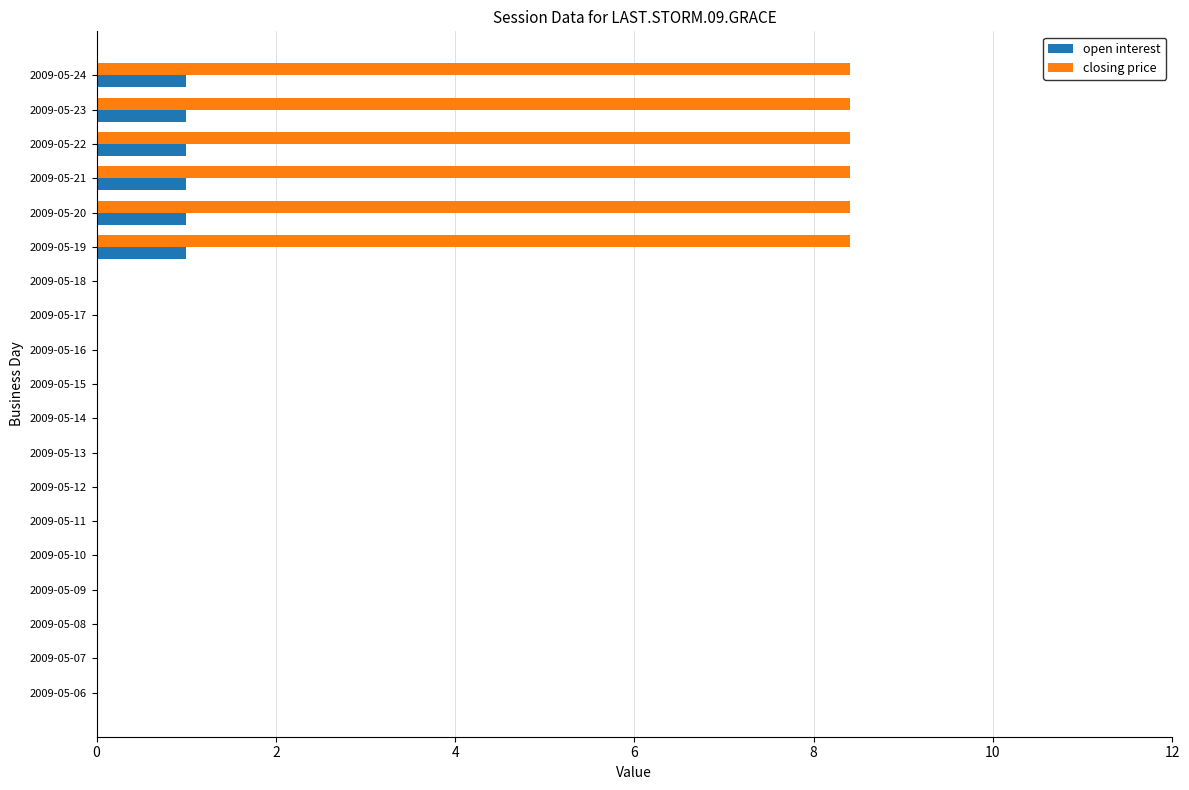

Which series has the largest total across all categories?

closing price